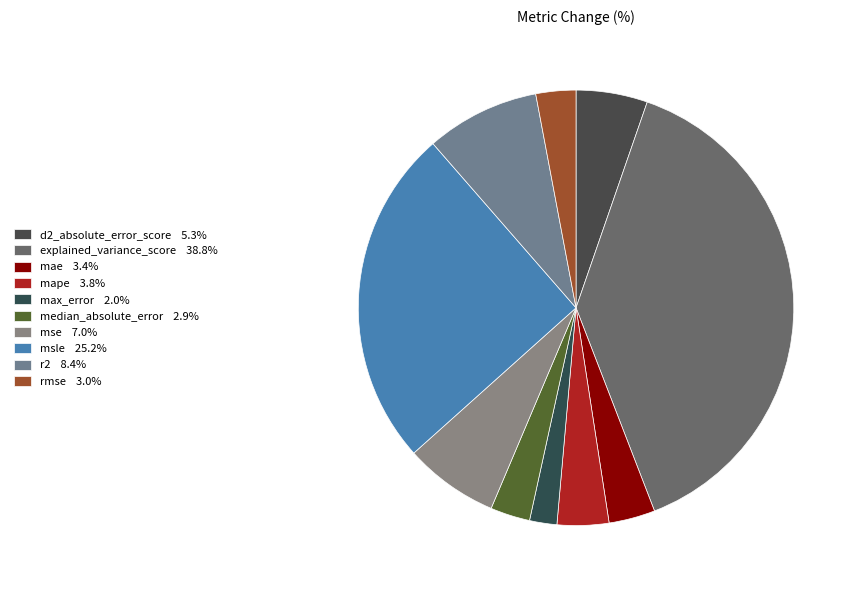

What portion of the pie excludes mse?

93.0%